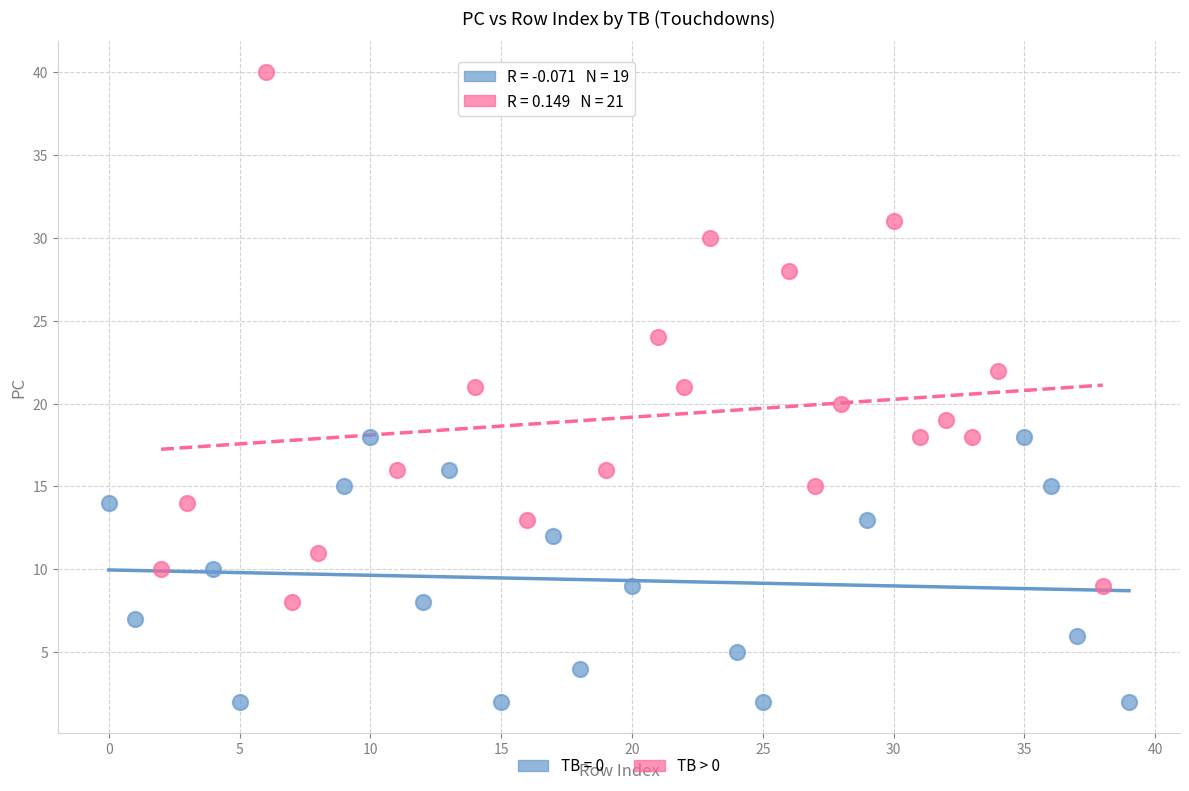

Which series has the widest spread of Y values?

TB > 0